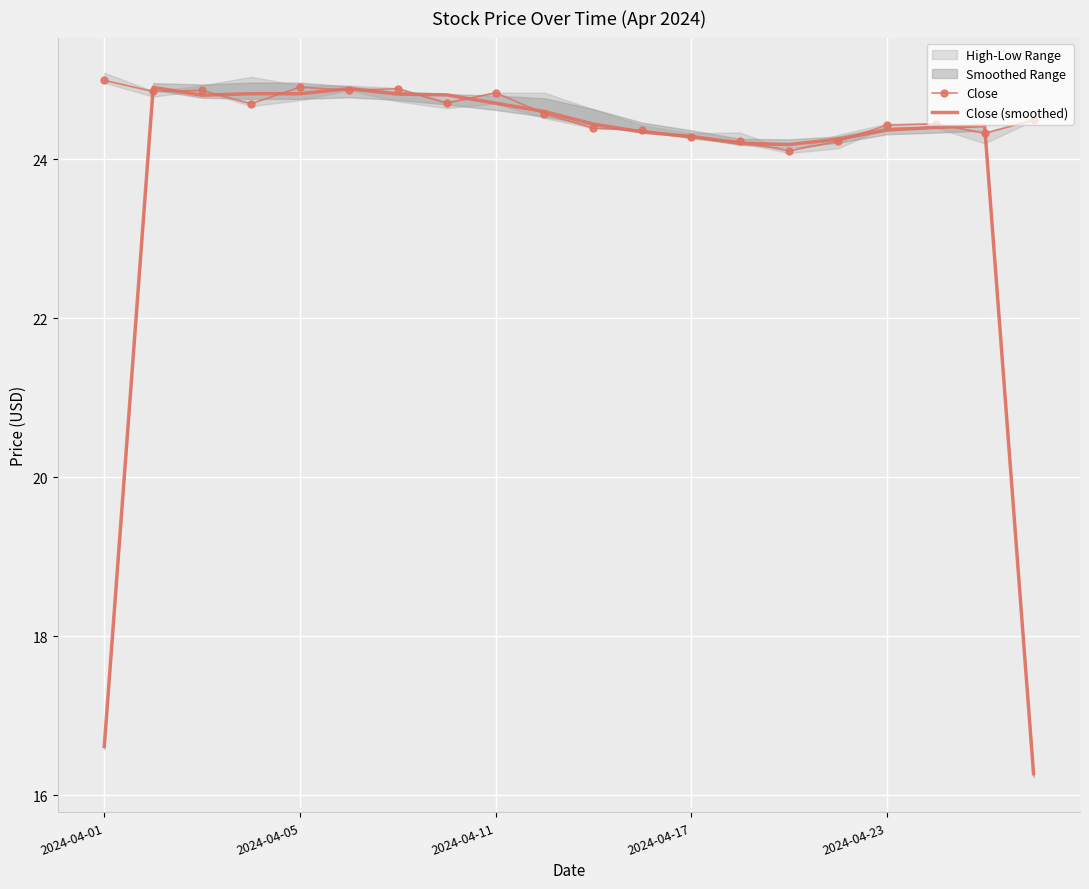

What is the value of the Close (smoothed) point at the 13th from the left?

24.3